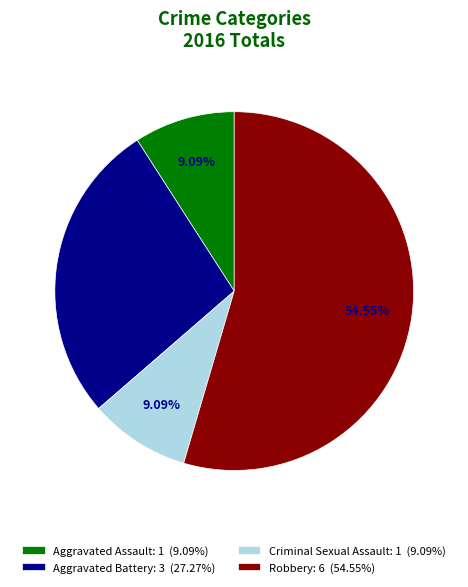

The Aggravated Assault slice represents 1% of the pie. True or false?

False